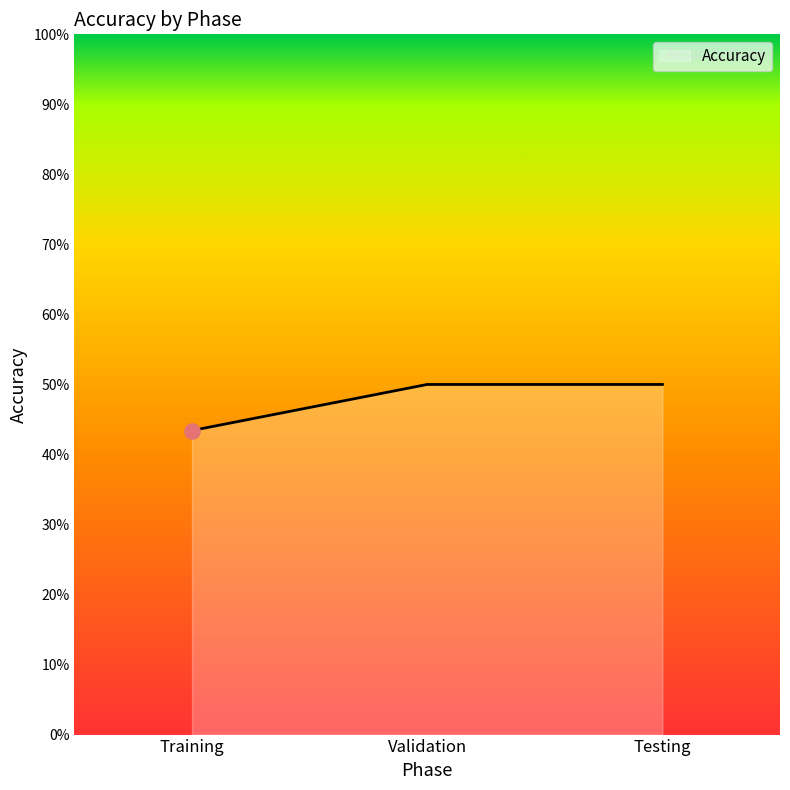

Approximately how many times larger is the value at Training compared to Validation?

0.9